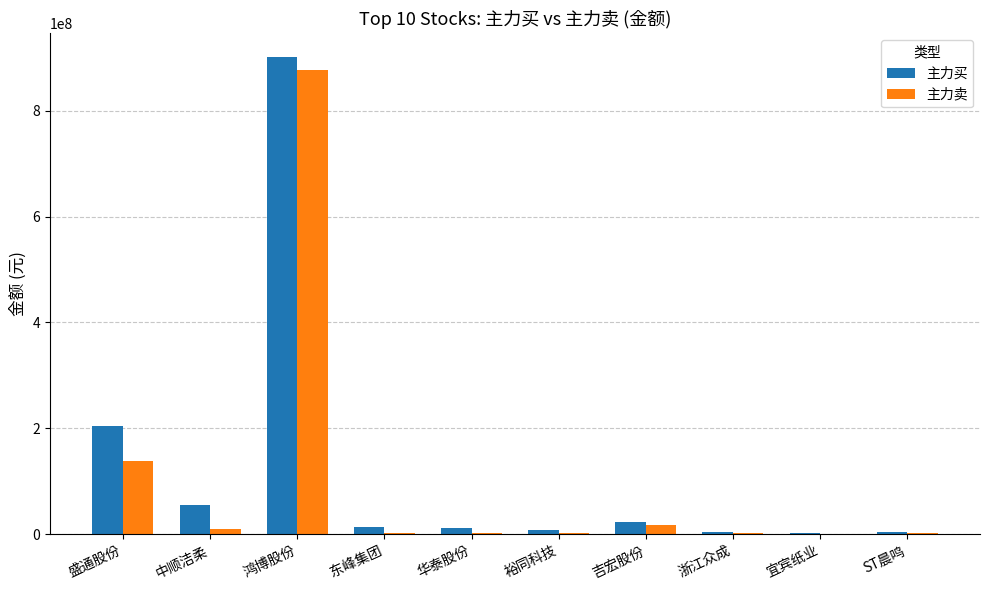

What is the maximum value for 主力卖?

876758807